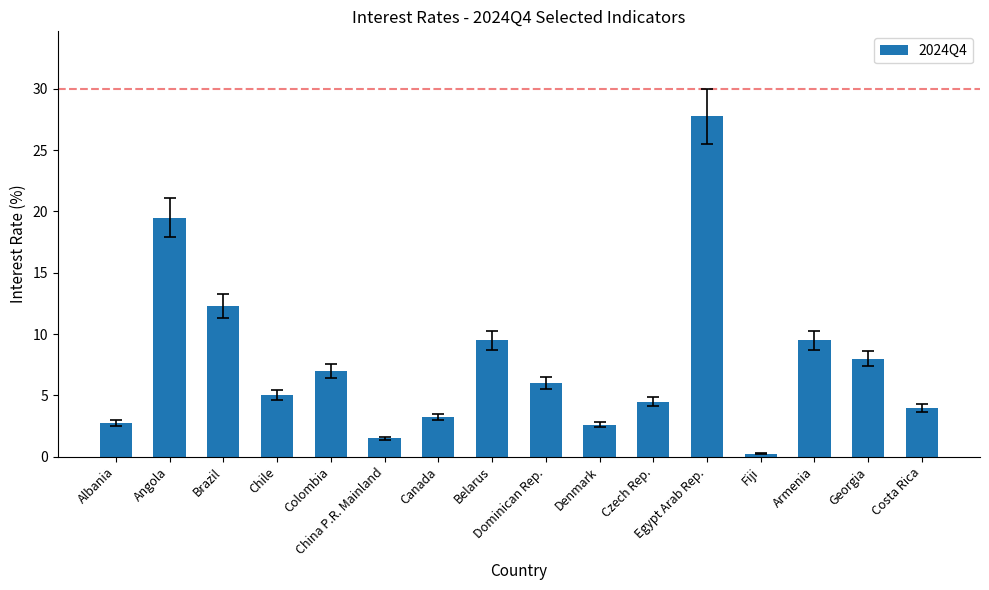

What is the average value?

7.7